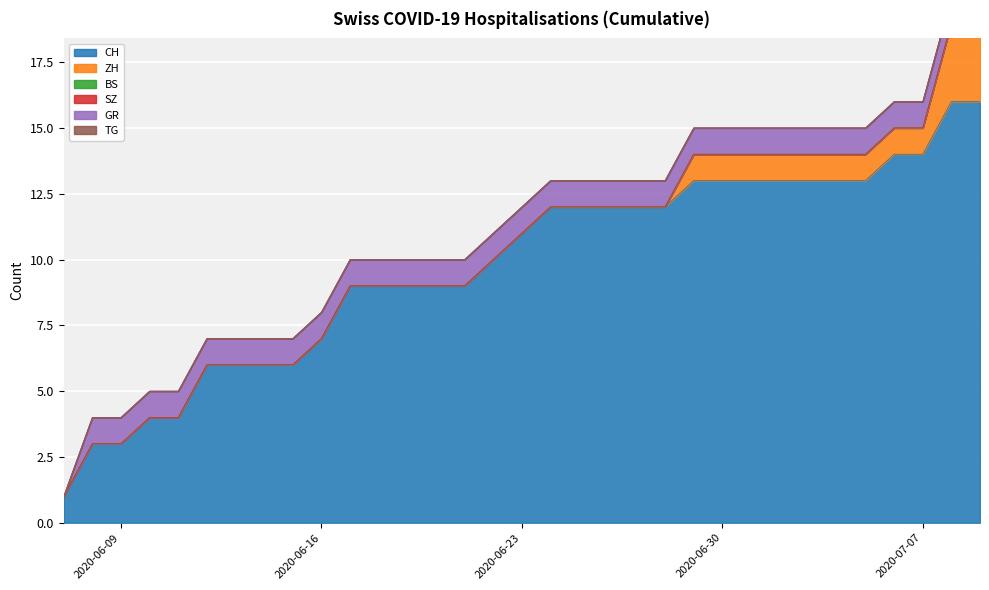

Is the value of SZ at 2020-06-10 greater than the value of BS at 2020-07-08?

No